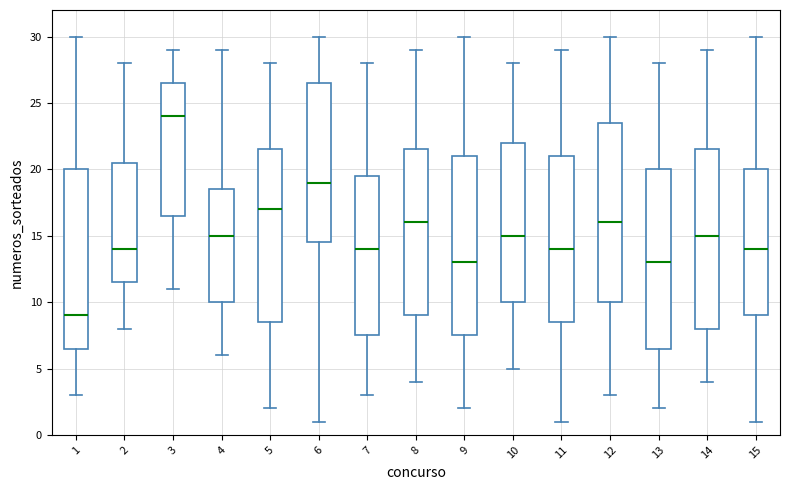

Reading left to right, read every box against the y-axis: the position of its median line, the range the box covers, and the ends of its whiskers. The values are not printed on the chart, so give them approximately, as read against the axis.

1: median 9.0, box 6.5 to 20.0, whiskers 3.0 to 30.0
2: median 14.0, box 11.5 to 20.5, whiskers 8.0 to 28.0
3: median 24.0, box 16.5 to 26.5, whiskers 11.0 to 29.0
4: median 15.0, box 10.0 to 18.5, whiskers 6.0 to 29.0
5: median 17.0, box 8.5 to 21.5, whiskers 2.0 to 28.0
6: median 19.0, box 14.5 to 26.5, whiskers 1.0 to 30.0
7: median 14.0, box 7.5 to 19.5, whiskers 3.0 to 28.0
8: median 16.0, box 9.0 to 21.5, whiskers 4.0 to 29.0
9: median 13.0, box 7.5 to 21.0, whiskers 2.0 to 30.0
10: median 15.0, box 10.0 to 22.0, whiskers 5.0 to 28.0
11: median 14.0, box 8.5 to 21.0, whiskers 1.0 to 29.0
12: median 16.0, box 10.0 to 23.5, whiskers 3.0 to 30.0
13: median 13.0, box 6.5 to 20.0, whiskers 2.0 to 28.0
14: median 15.0, box 8.0 to 21.5, whiskers 4.0 to 29.0
15: median 14.0, box 9.0 to 20.0, whiskers 1.0 to 30.0